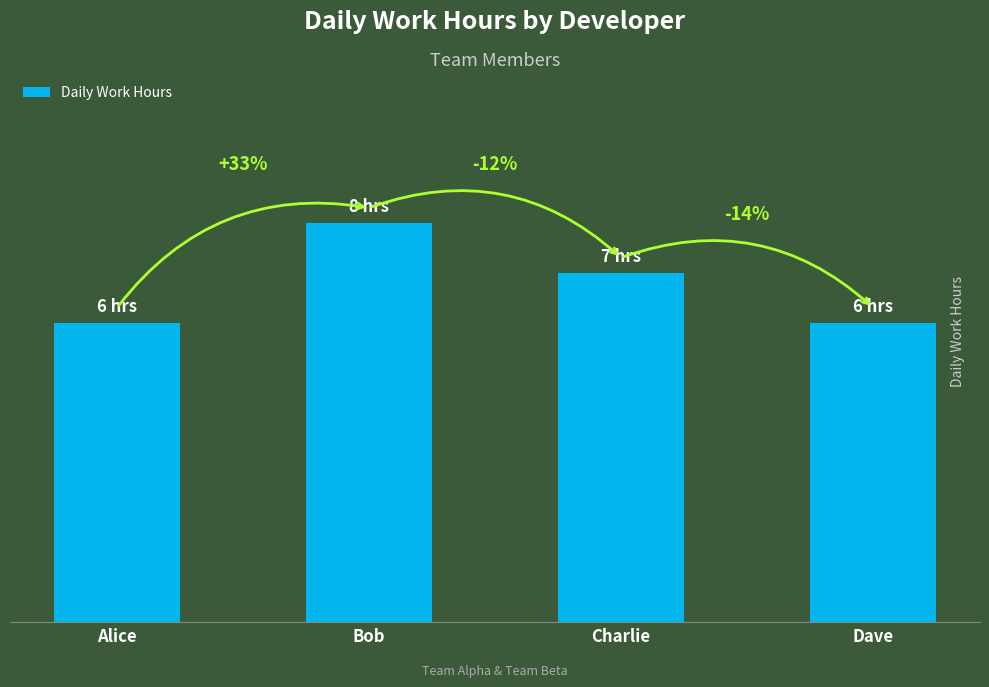

Does the chart contain any negative values?

No